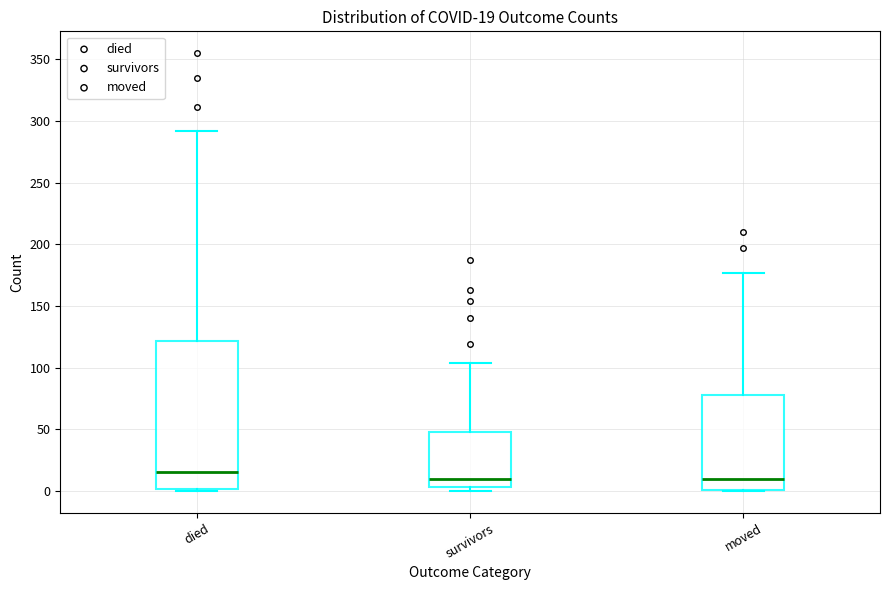

Which box is the tallest, from its lower edge to its upper edge?

died